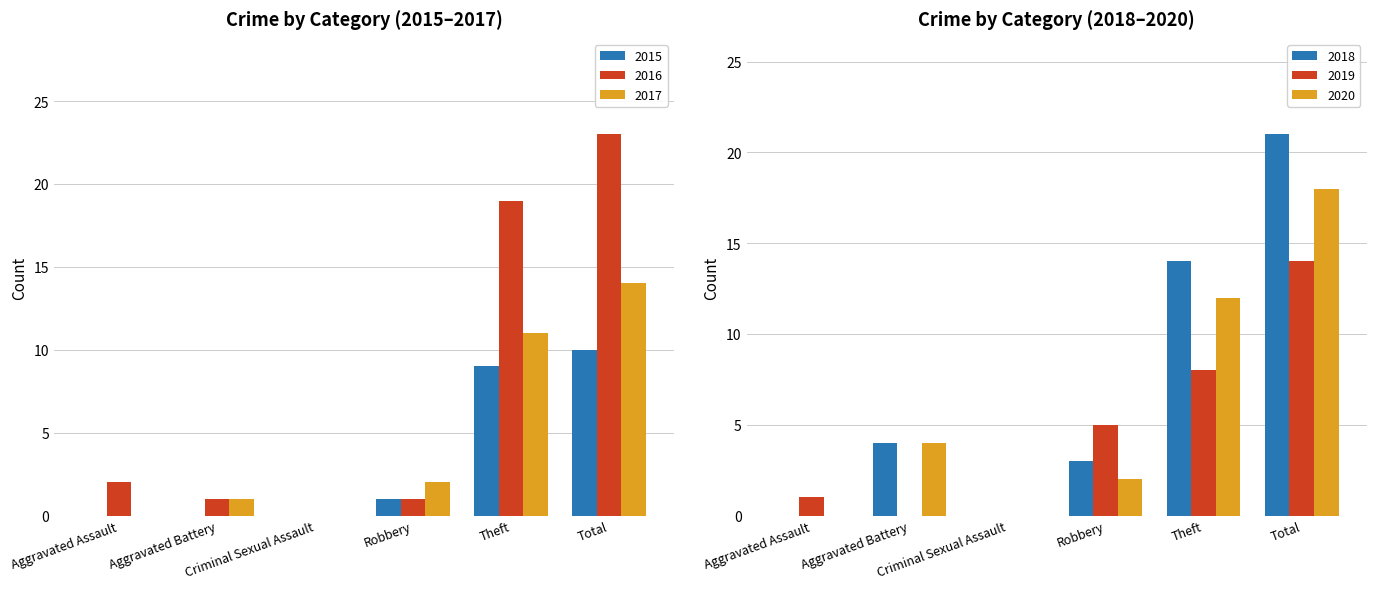

At which label does 2019 first exceed 5?

Theft